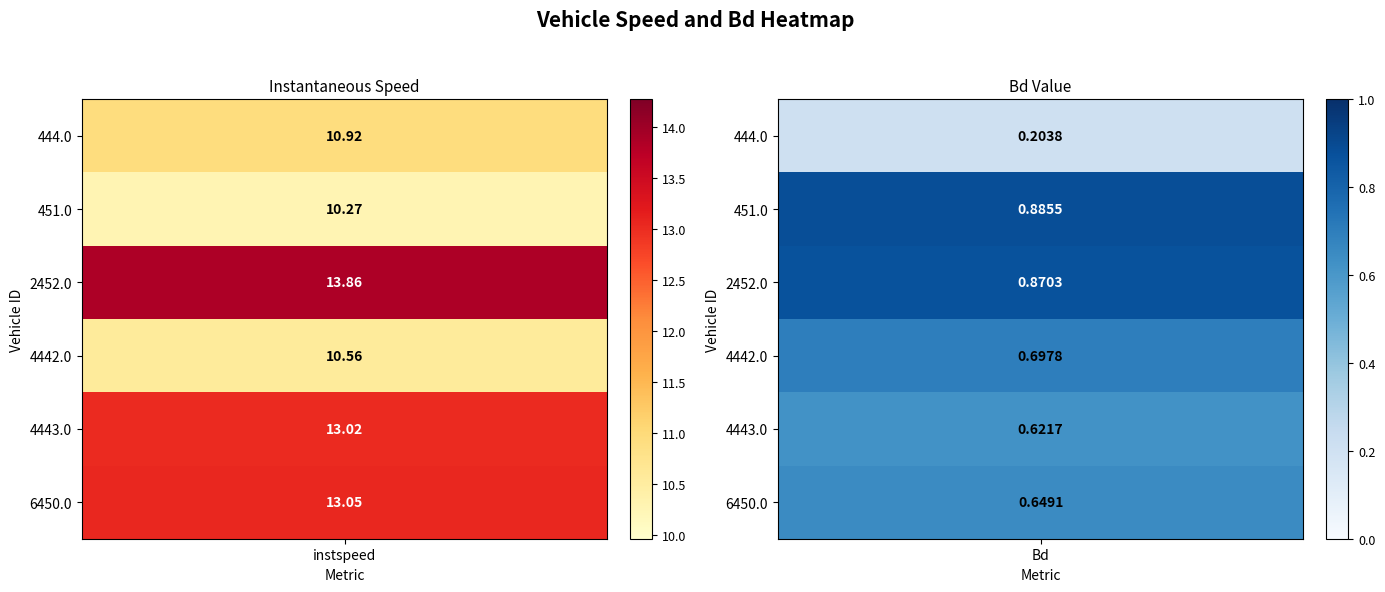

Which series has the largest total across all categories?

2452.0